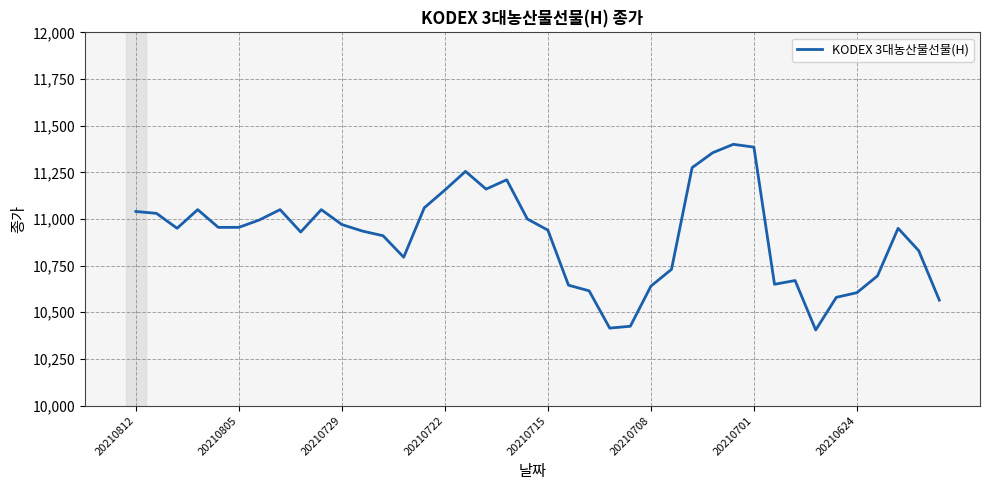

What is the smallest value displayed?

10405